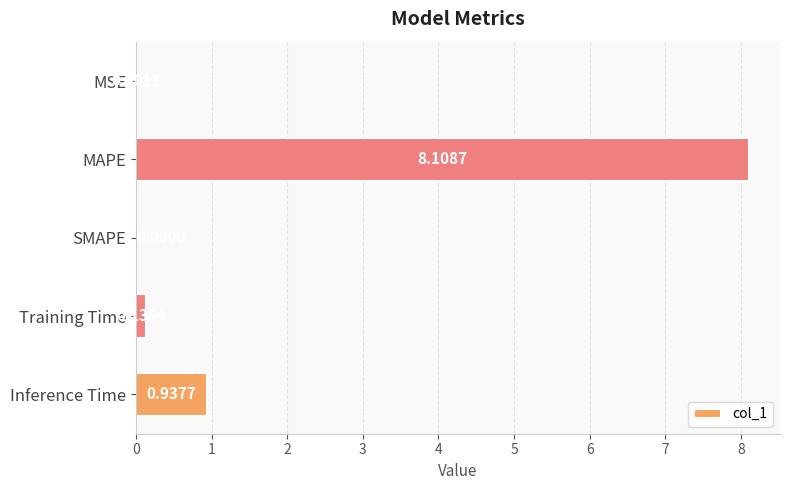

Which category has the highest value across all series?

MAPE